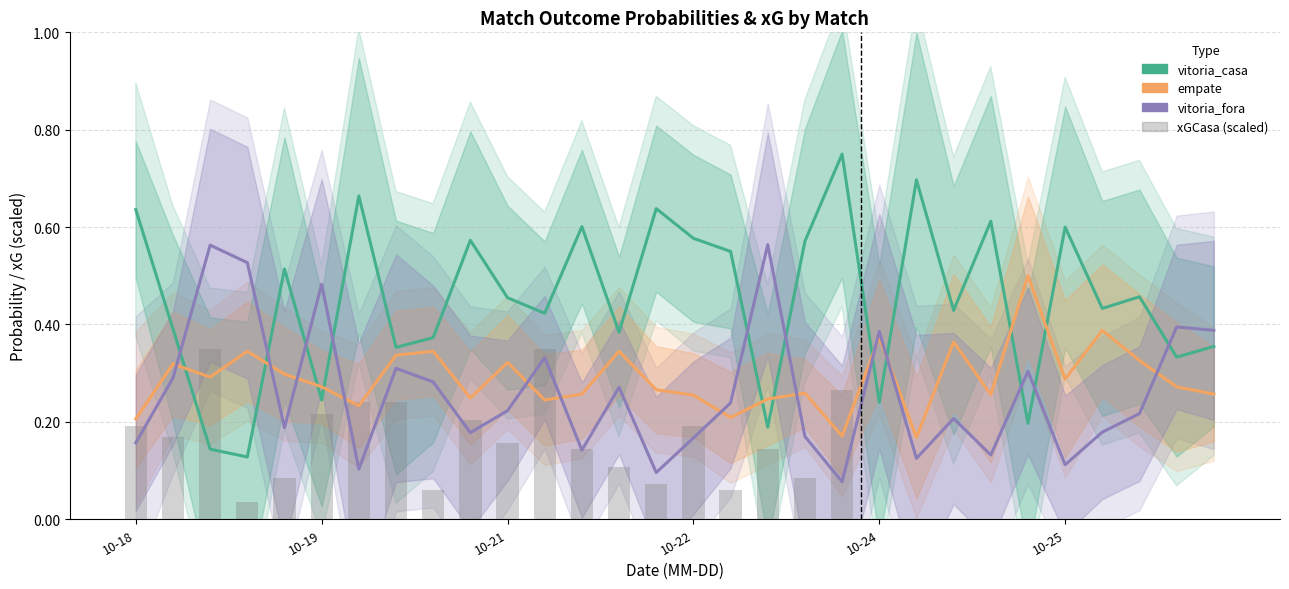

What are all the series names shown in the legend?

vitoria_casa, empate, vitoria_fora, xGCasa (scaled)